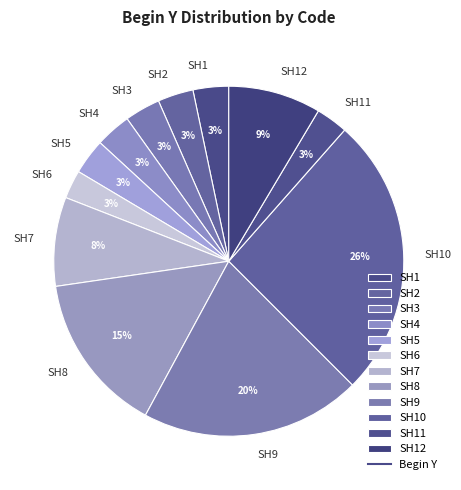

What percentage is the SH3 slice, to the nearest percent?

3%